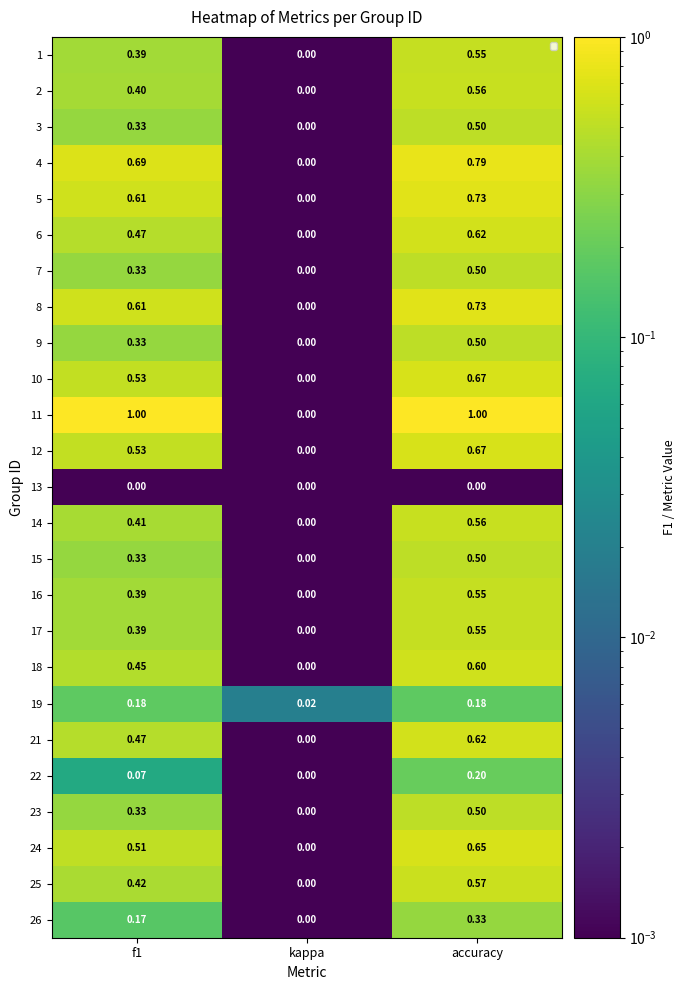

At which label does 21 reach its peak?

accuracy